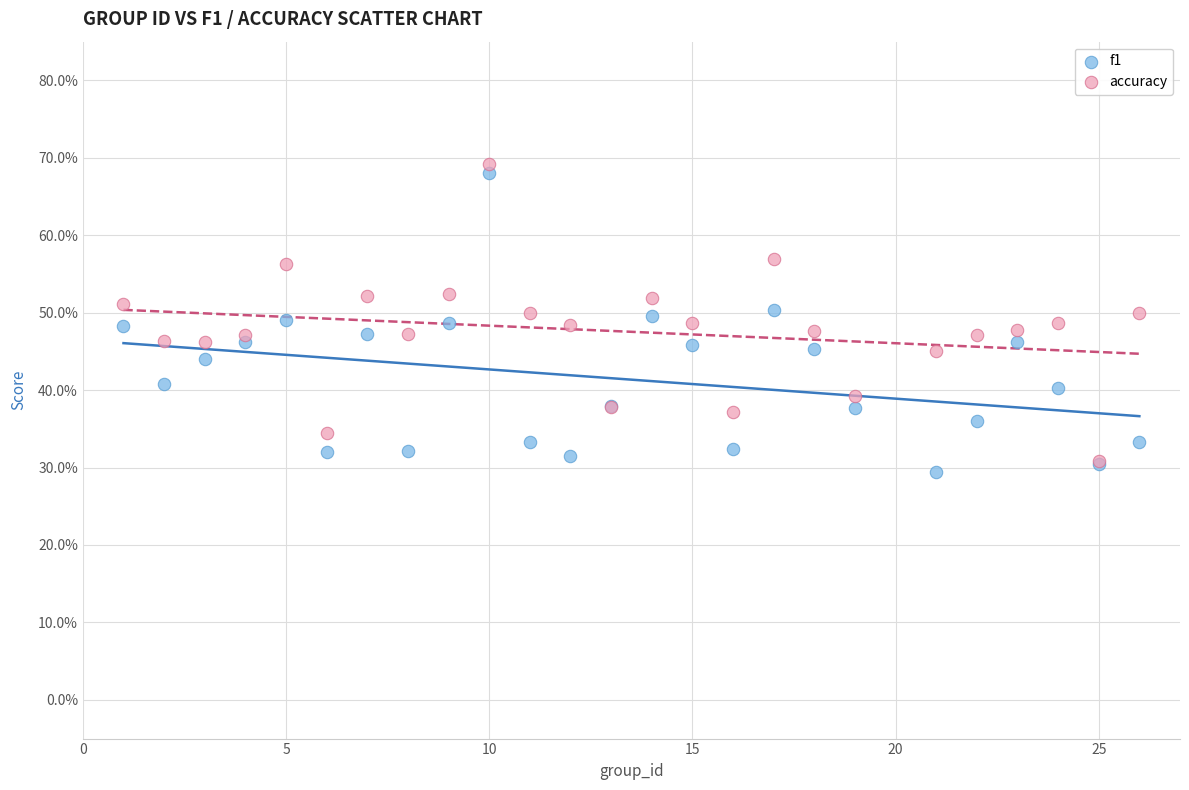

What are all the series names shown in the legend?

f1, accuracy